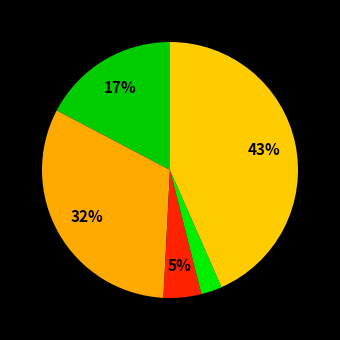

Rank the categories by value from lowest to highest.

Homicide, Criminal Sexual Assault, Aggravated Assault, Aggravated Battery, Robbery